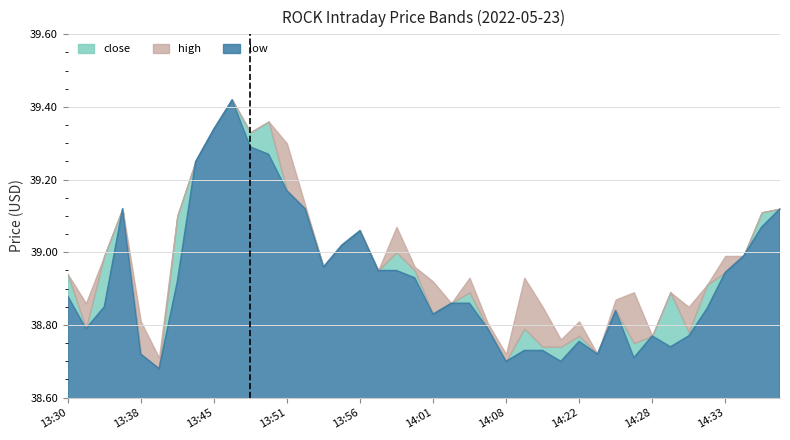

True or false: low and high cross at least once.

False